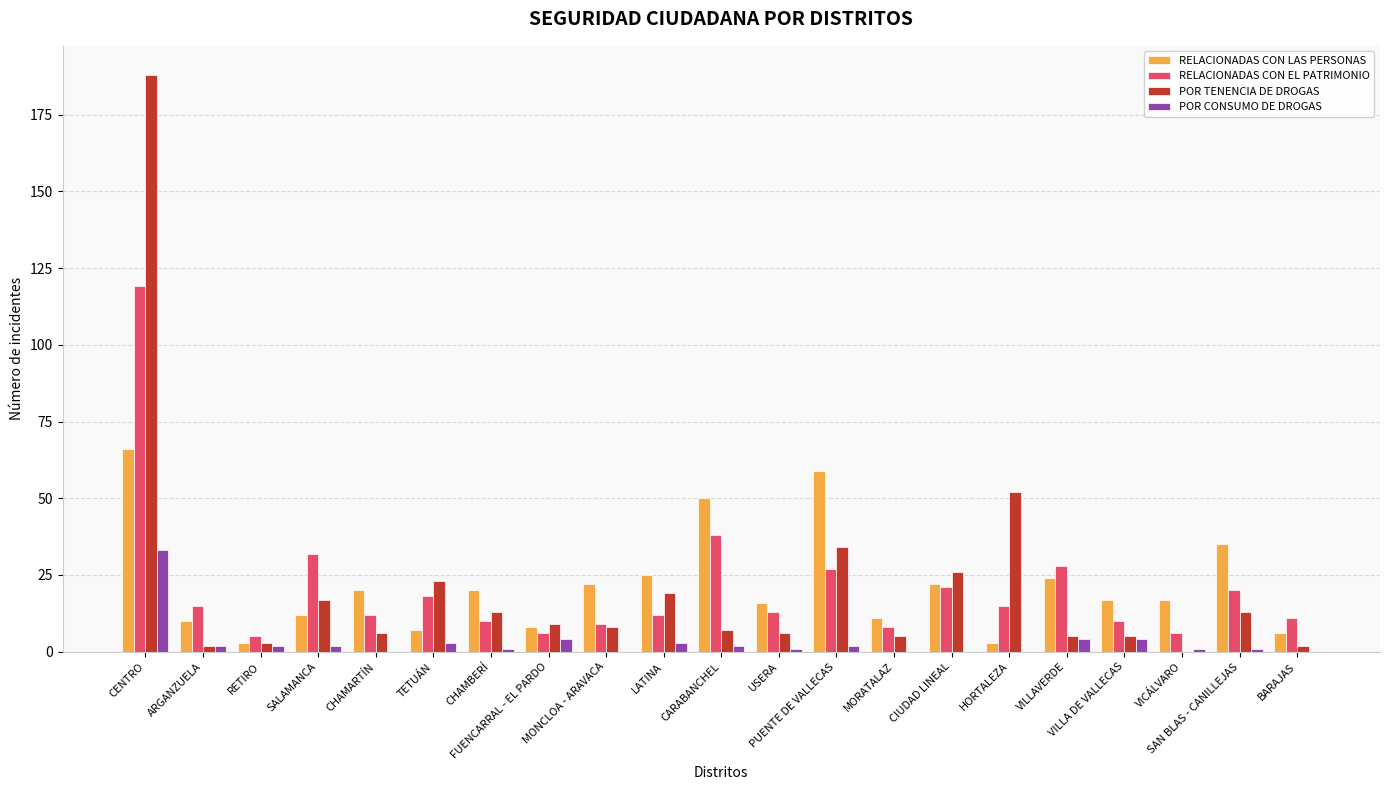

What is the sum of all RELACIONADAS CON EL PATRIMONIO values?

435